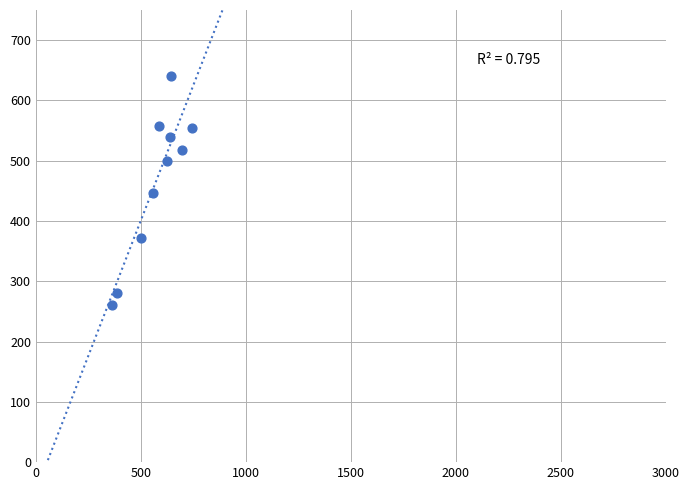

What is the range of X values (max minus min)?

380